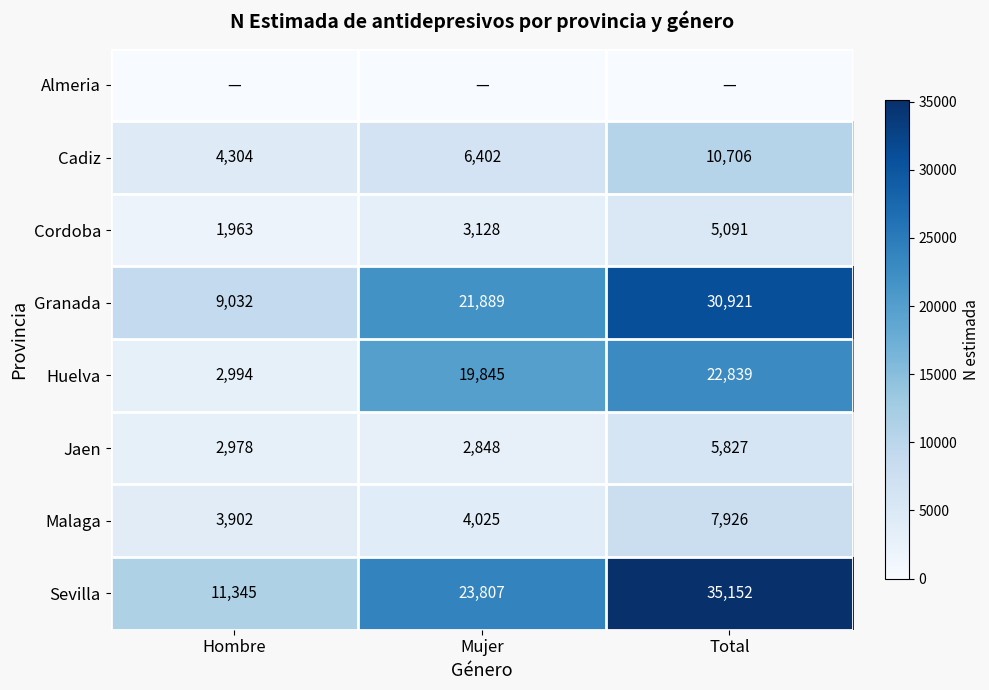

What is the spread (max minus min) of values at Total?

35152